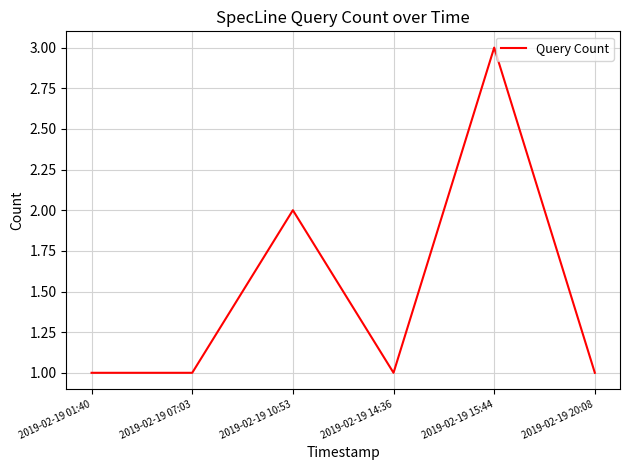

How many distinct data groups are displayed?

1